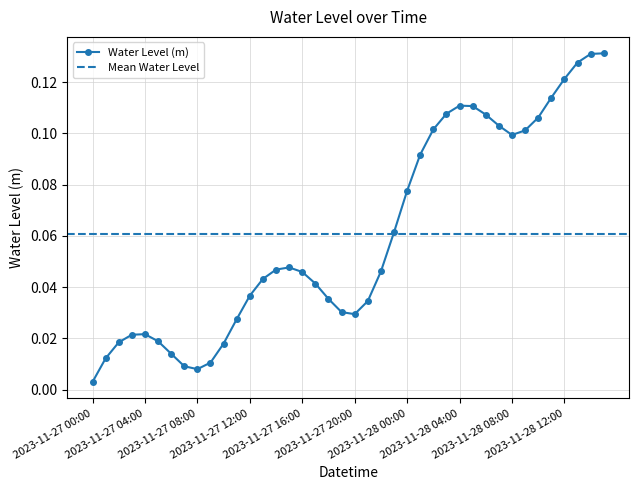

What is the maximum value shown in the chart?

0.1